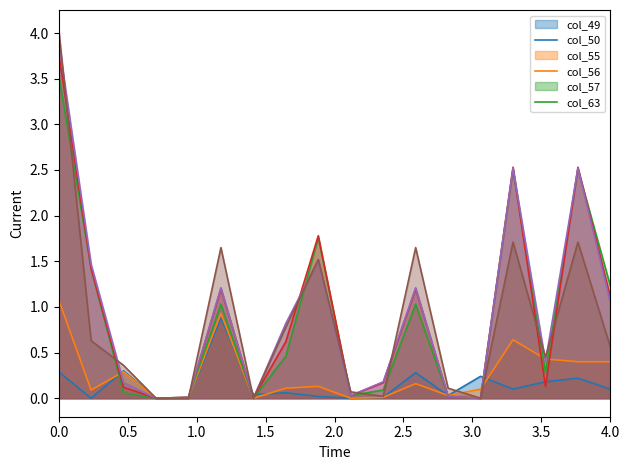

What is the greatest value displayed?

4.0